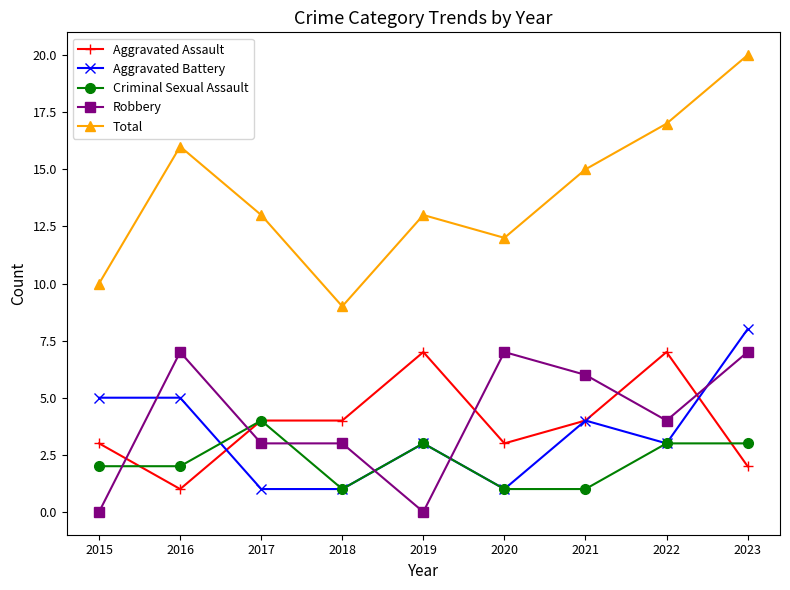

Reading right to left, transcribe all the data shown in this chart.

Aggravated Assault: 2	7	4	3	7	4	4	1	3
Aggravated Battery: 8	3	4	1	3	1	1	5	5
Criminal Sexual Assault: 3	3	1	1	3	1	4	2	2
Robbery: 7	4	6	7	0	3	3	7	0
Total: 20	17	15	12	13	9	13	16	10